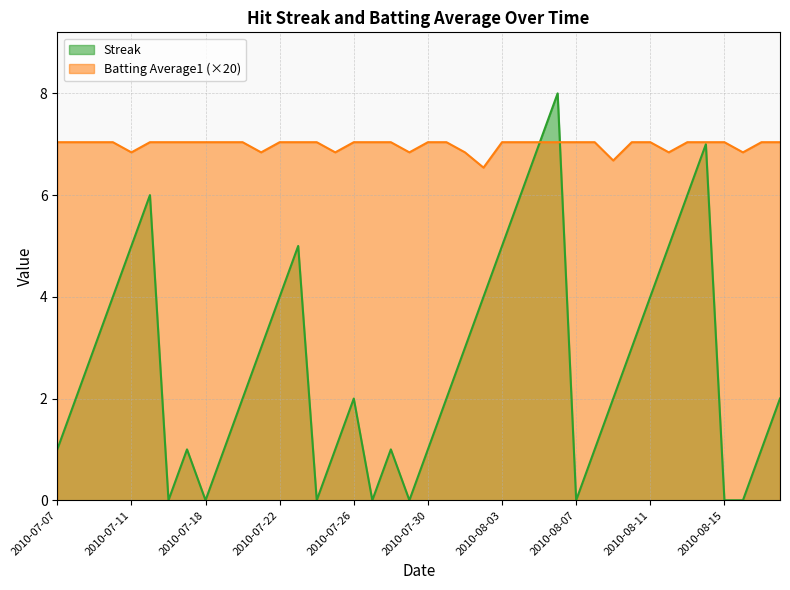

What is the sum of the Streak values at 2010-08-04 and 2010-07-08?

8.0